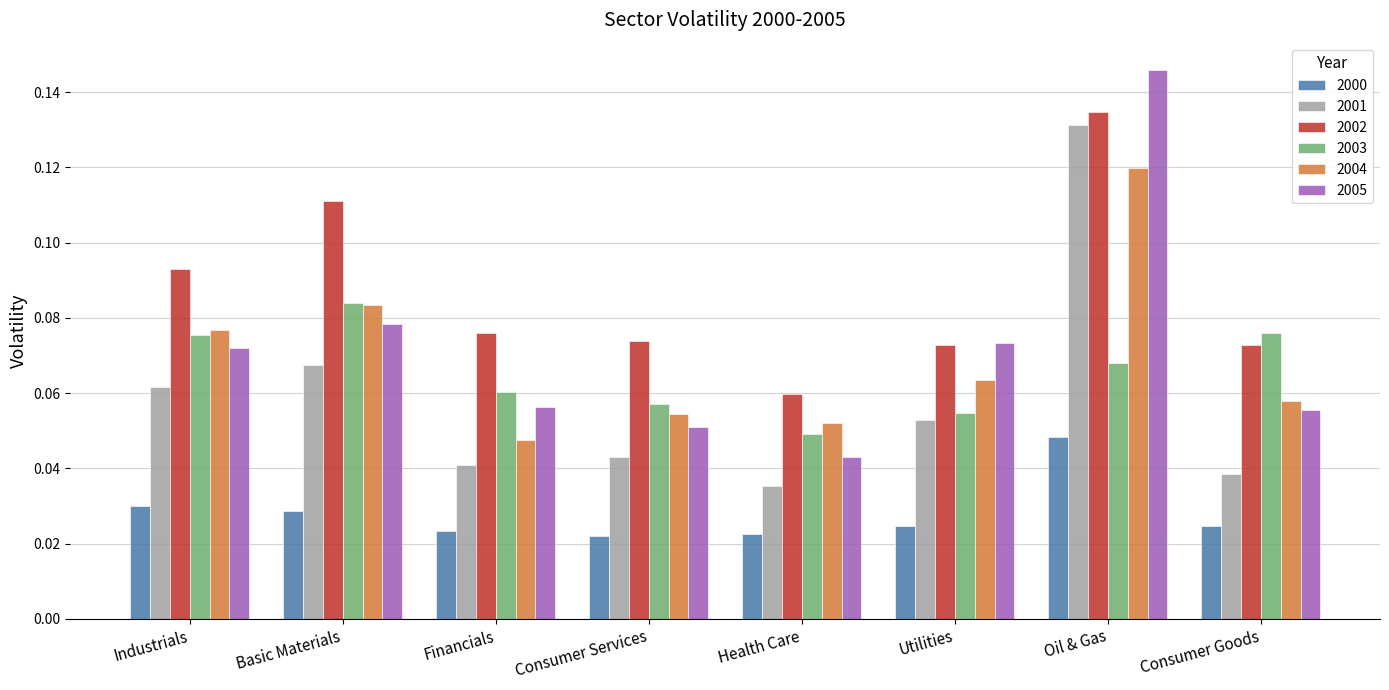

At which label does 2005 reach its peak?

Oil & Gas